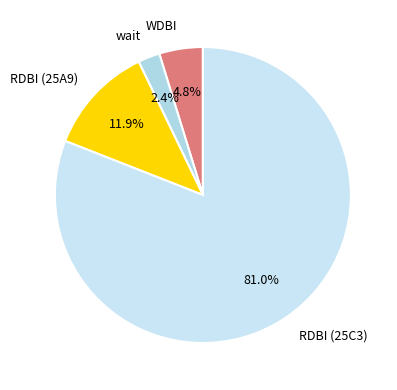

To the nearest percent, what is the difference between the largest and smallest slice percentages?

79%